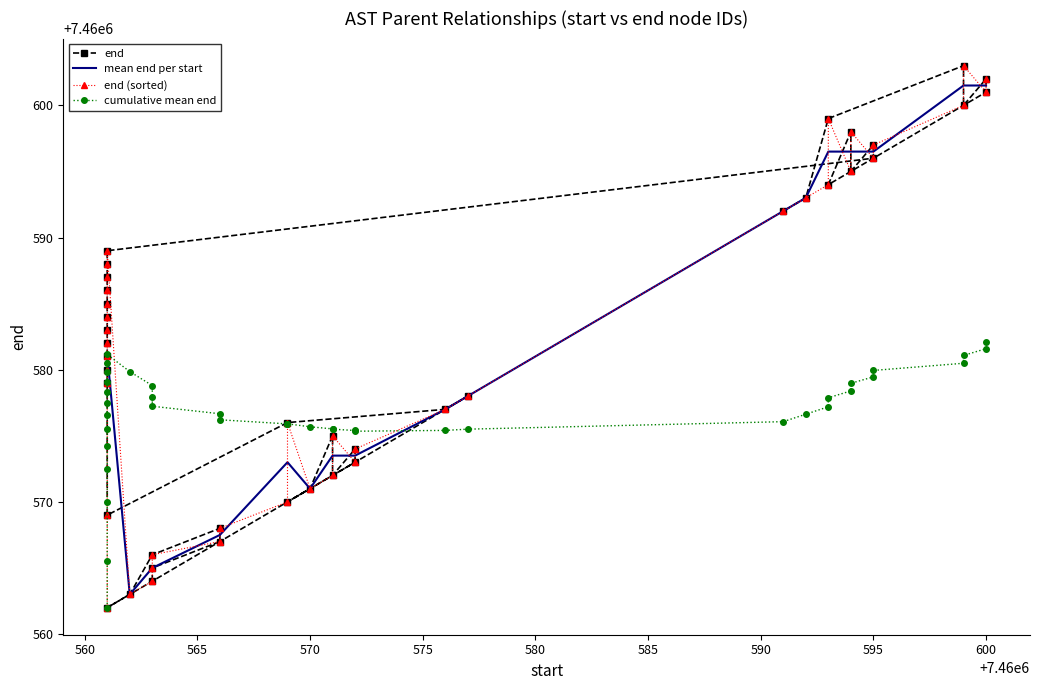

Is it true that the value at 7460561 is 11852815?

False